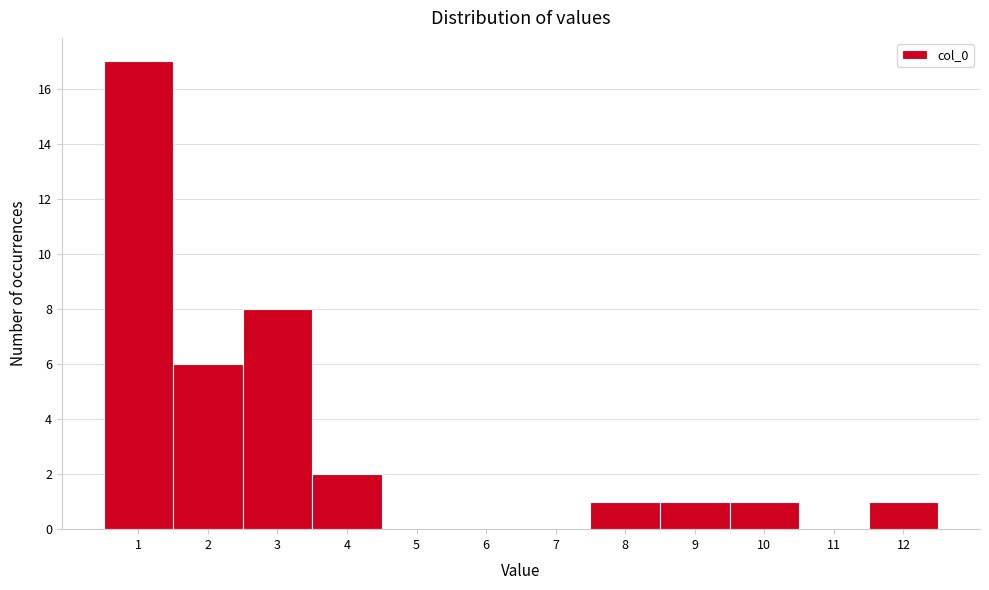

Reading left to right, list every bar in this chart as the range it spans on the x-axis followed by its height. The values are not printed on the chart, so give them approximately, as read against the axis.

0.5 to 1.5: 17
1.5 to 2.5: 6
2.5 to 3.5: 8
3.5 to 4.5: 2
4.5 to 5.5: 0
5.5 to 6.5: 0
6.5 to 7.5: 0
7.5 to 8.5: 1
8.5 to 9.5: 1
9.5 to 10.5: 1
10.5 to 11.5: 0
11.5 to 12.5: 1